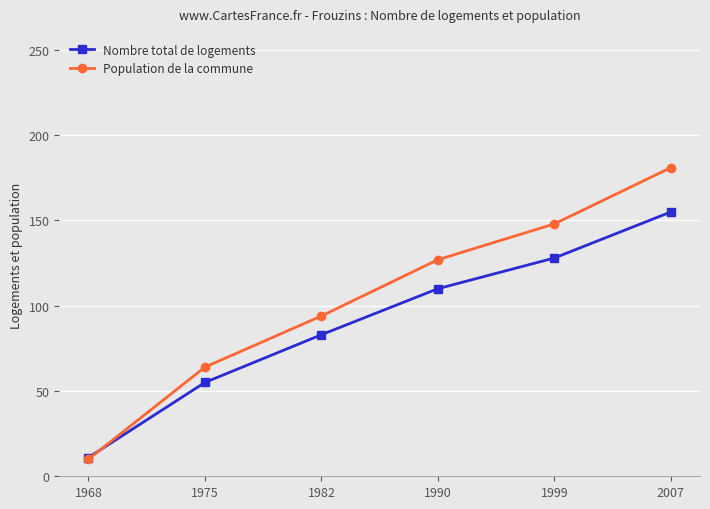

Reading left to right, list all the values displayed in this chart.

Nombre total de logements: 1968=11	1975=55	1982=83	1990=110	1999=128	2007=155
Population de la commune: 1968=10	1975=64	1982=94	1990=127	1999=148	2007=181